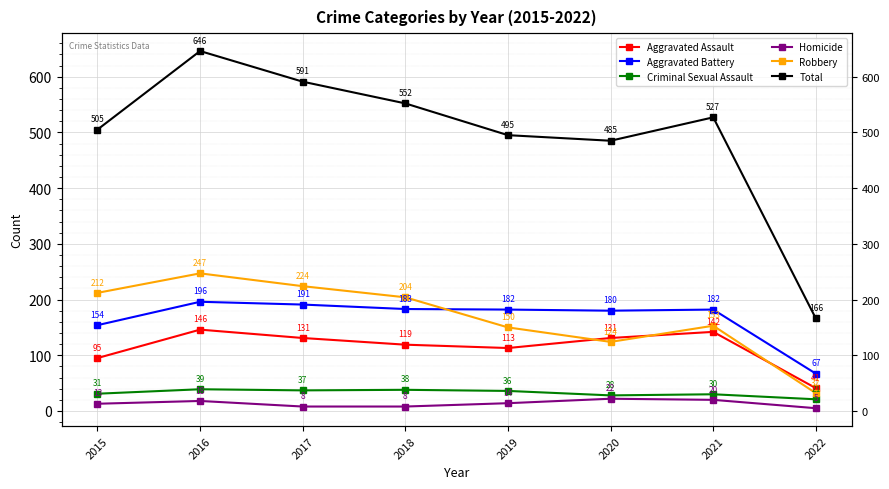

What is the spread (max minus min) of values at 2021?

507